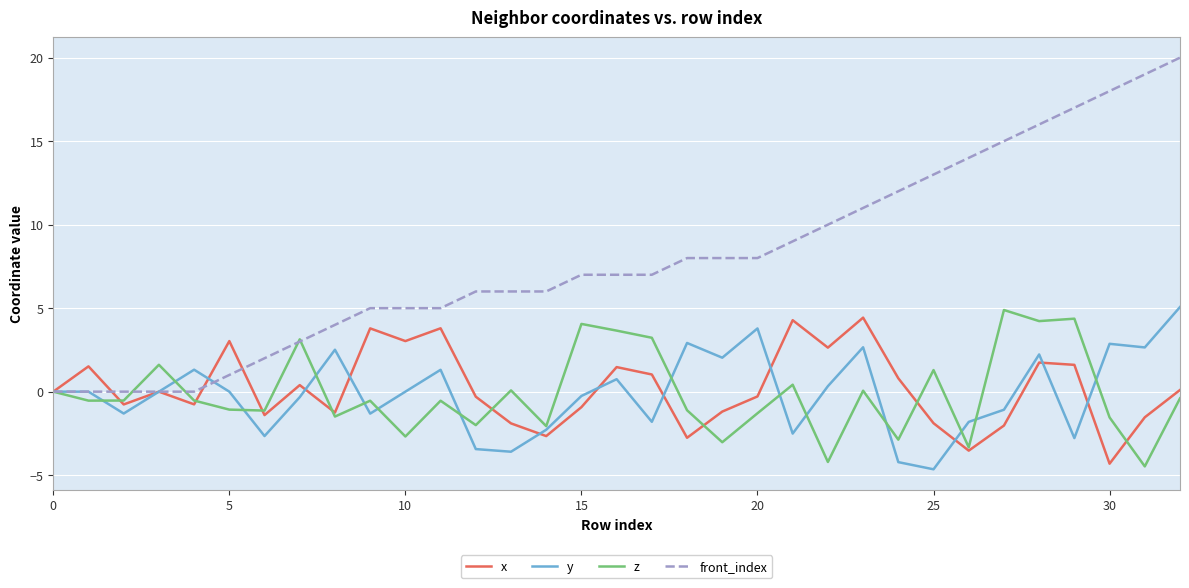

Which series has the largest range (max minus min)?

front_index